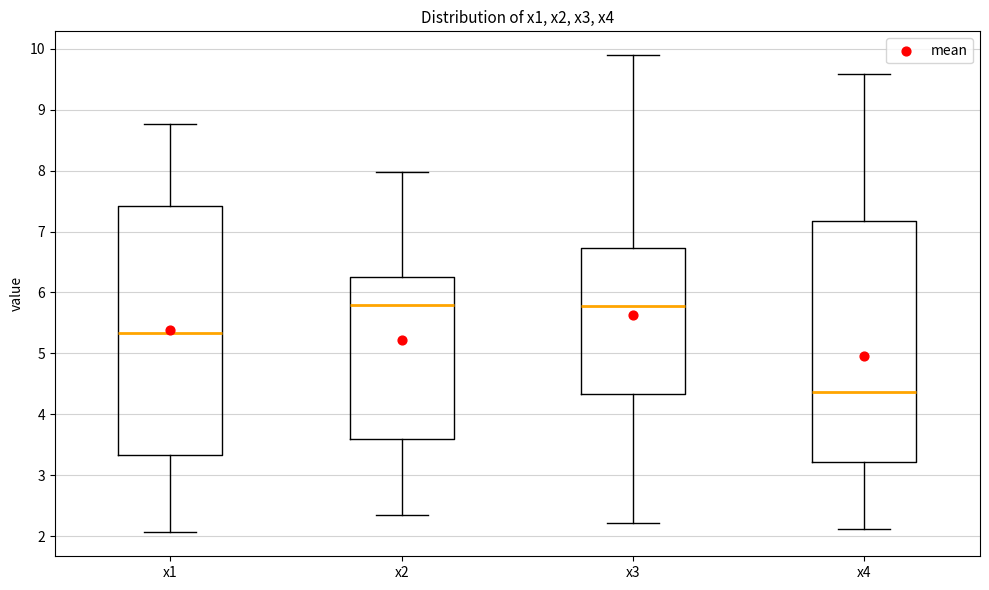

Where does the median line of the box for x1 sit on the y-axis? The values are not printed on the chart, so give them approximately, as read against the axis.

5.3